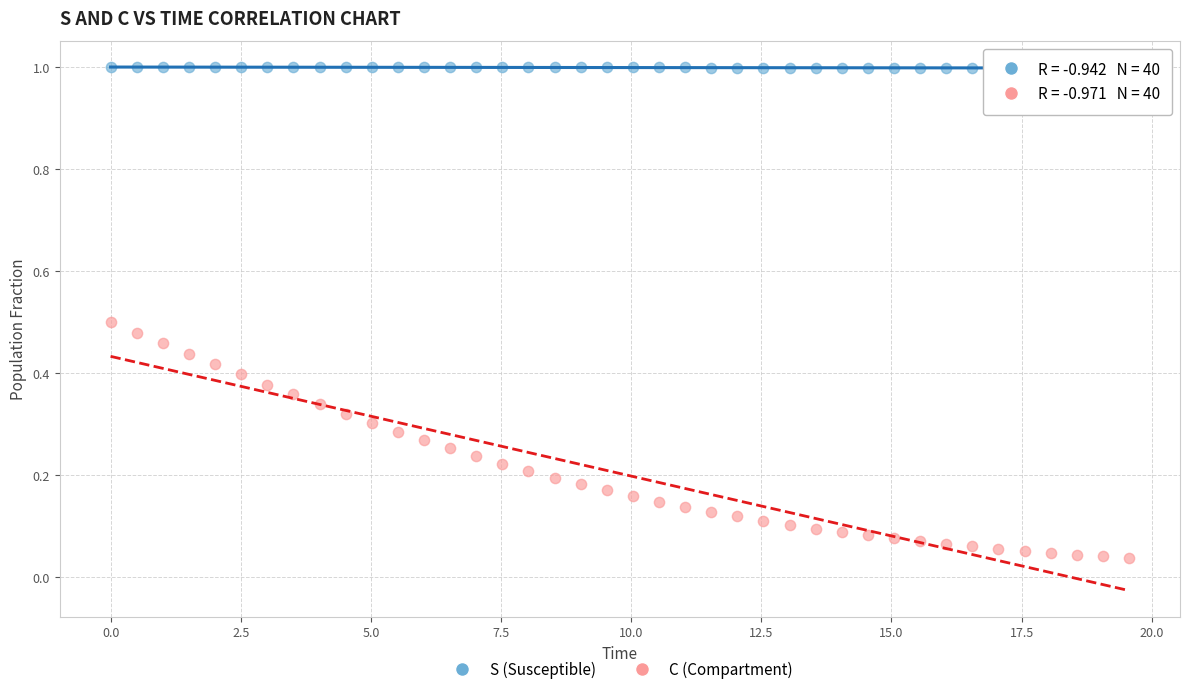

Which series contains the lowest Y value?

C (Compartment)